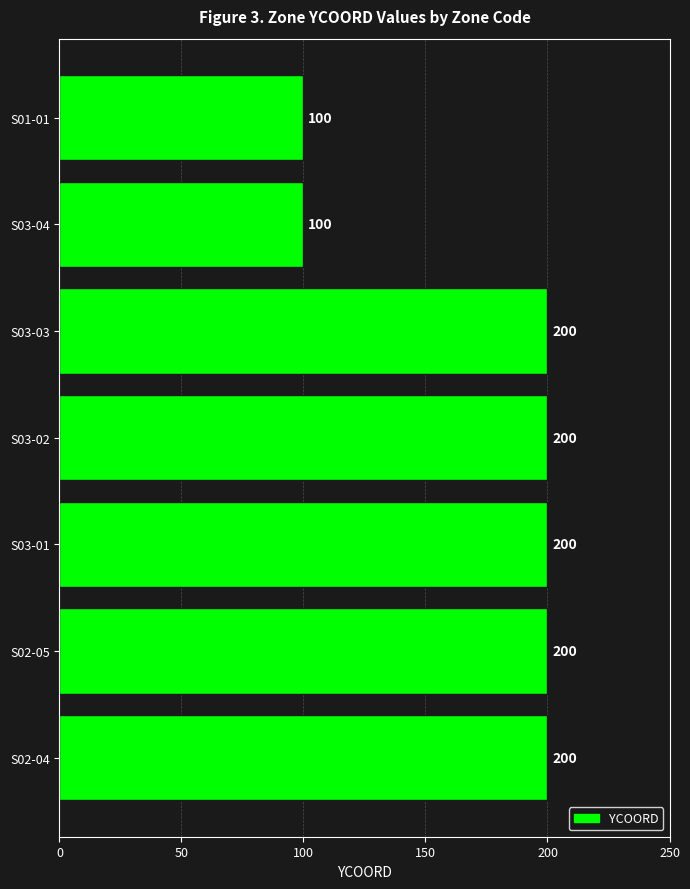

Read the value at S03-03.

200